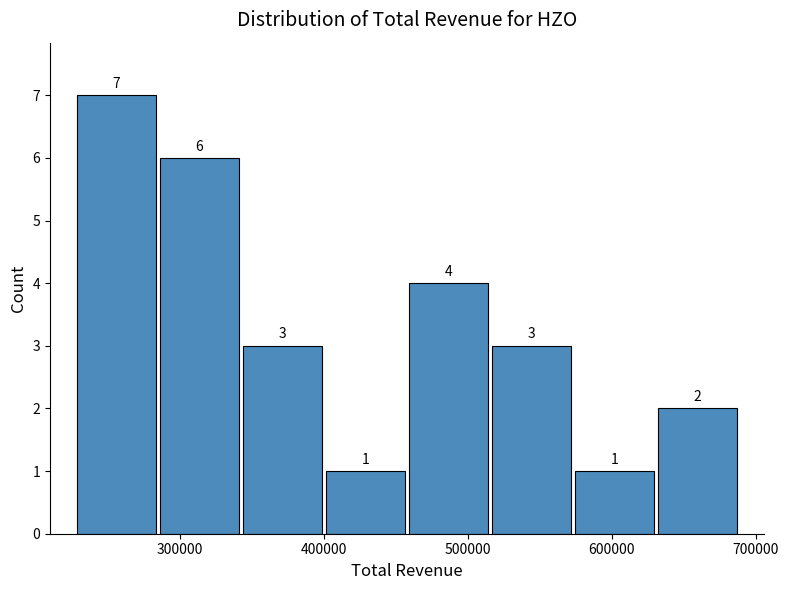

What is the height of the bar covering 340000 to 400000 on the x-axis? The bar edges are not printed on the chart, so give them approximately, as read against the axis.

3